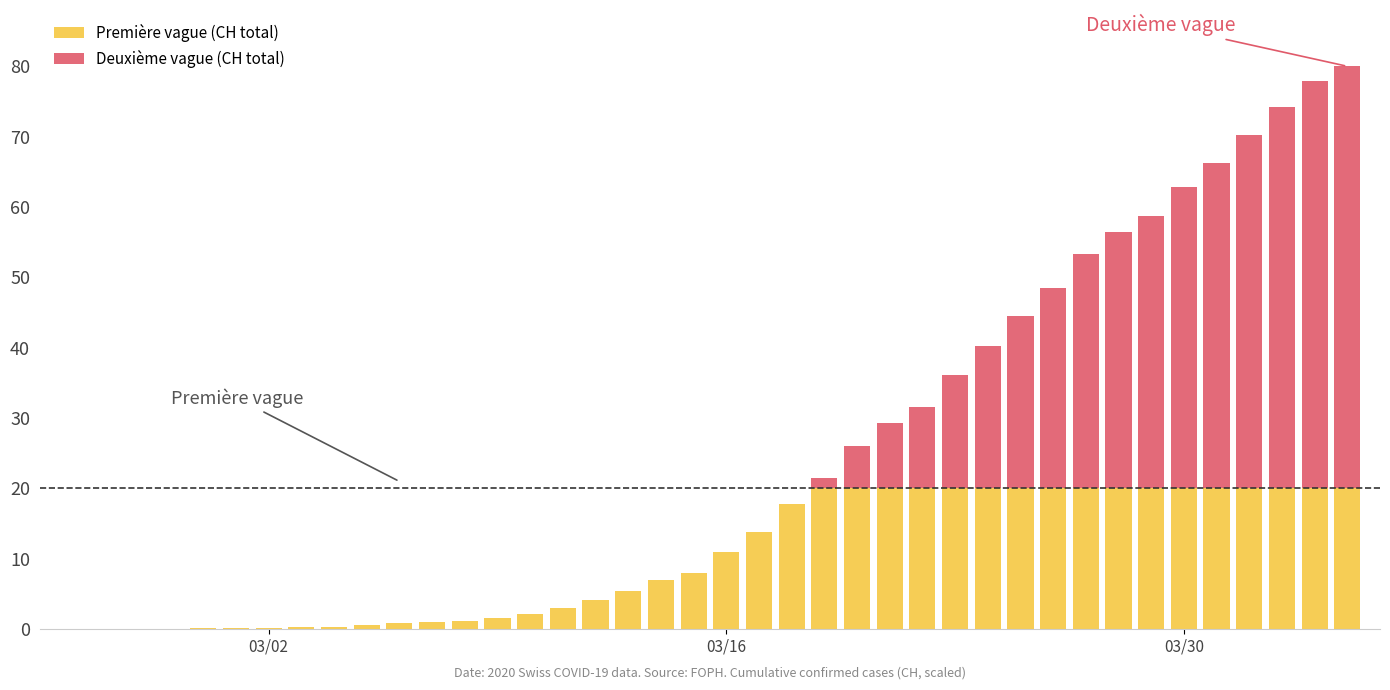

What is the total value across all series at 03/16?

11.0